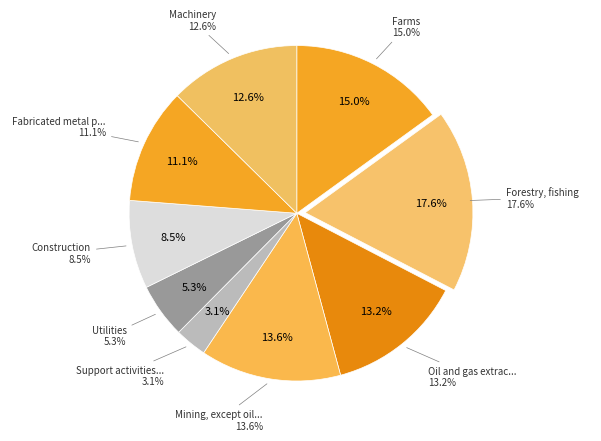

To the nearest percent, what portion does Oil and gas extraction represent?

13%